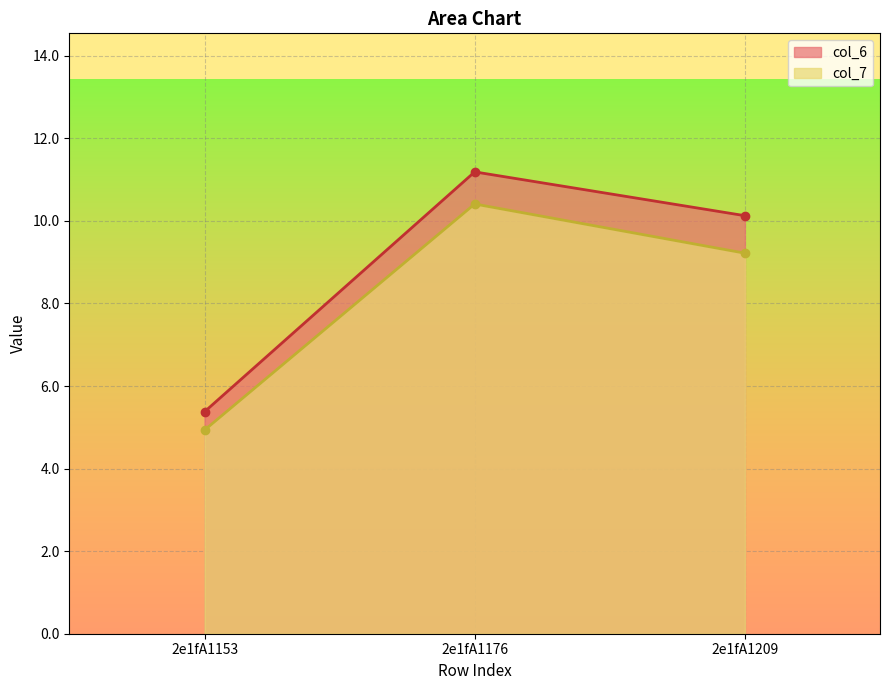

At which category is the sum across all series the highest?

2e1fA1176